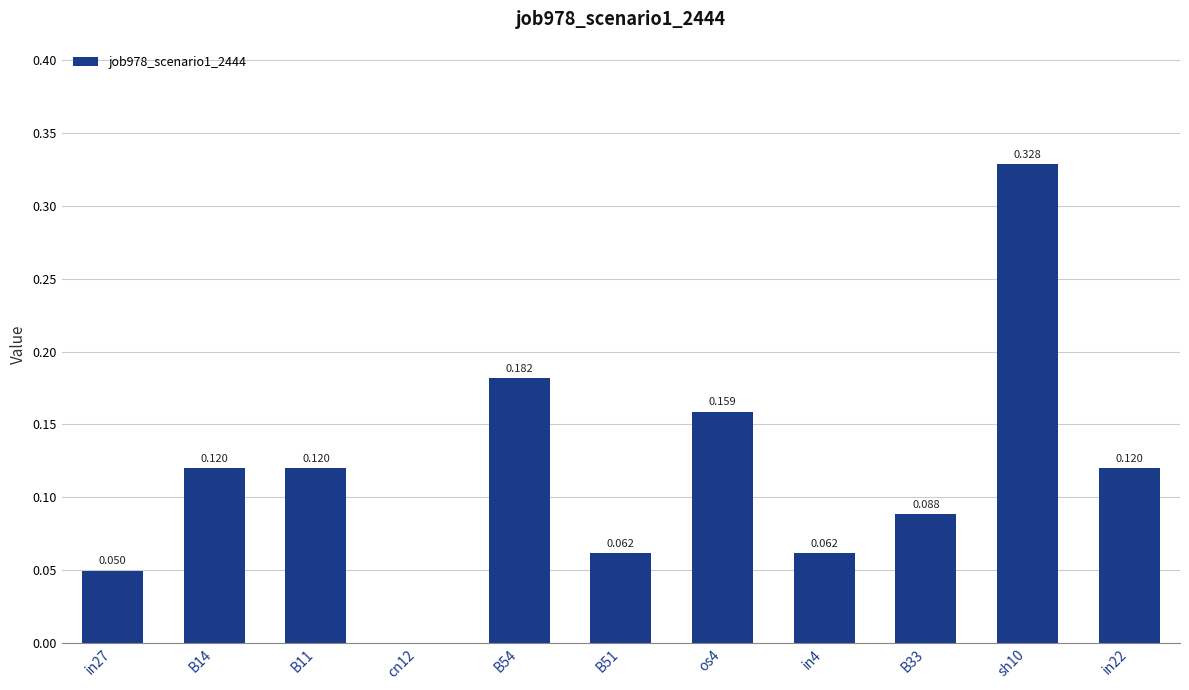

What is the sum of the values at os4 and in22?

0.3